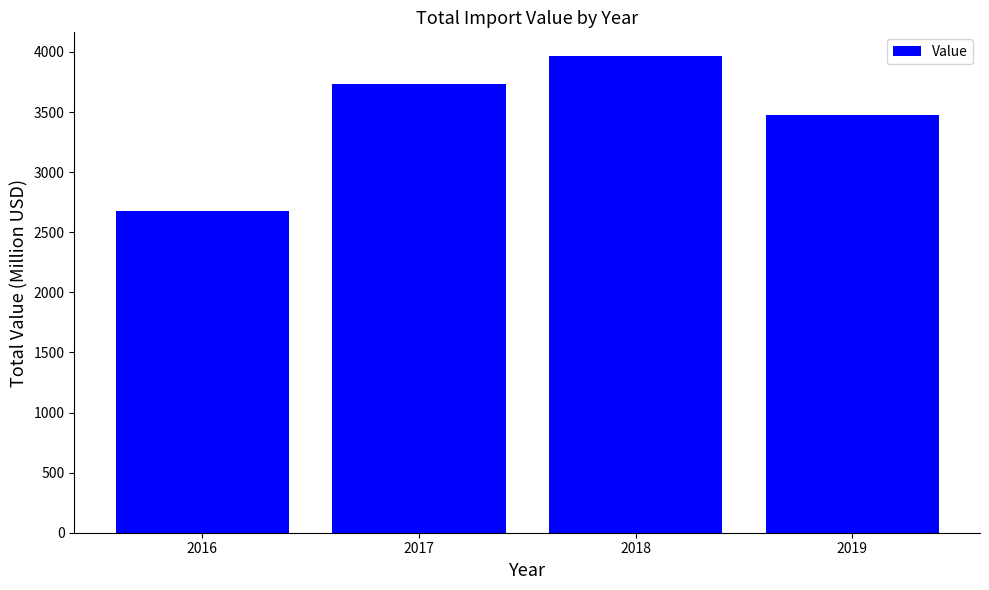

What is the approximate value at 2016?

2678.2